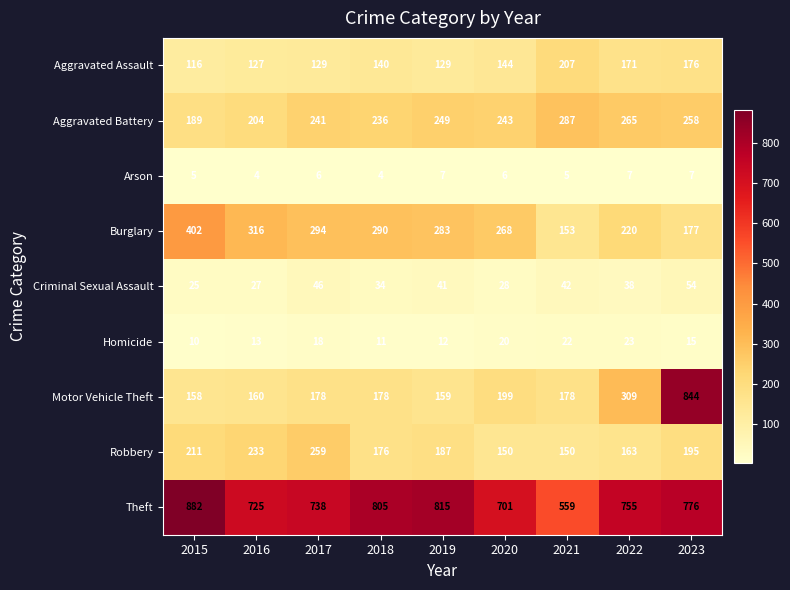

How many data points in Robbery are less than 187?

4